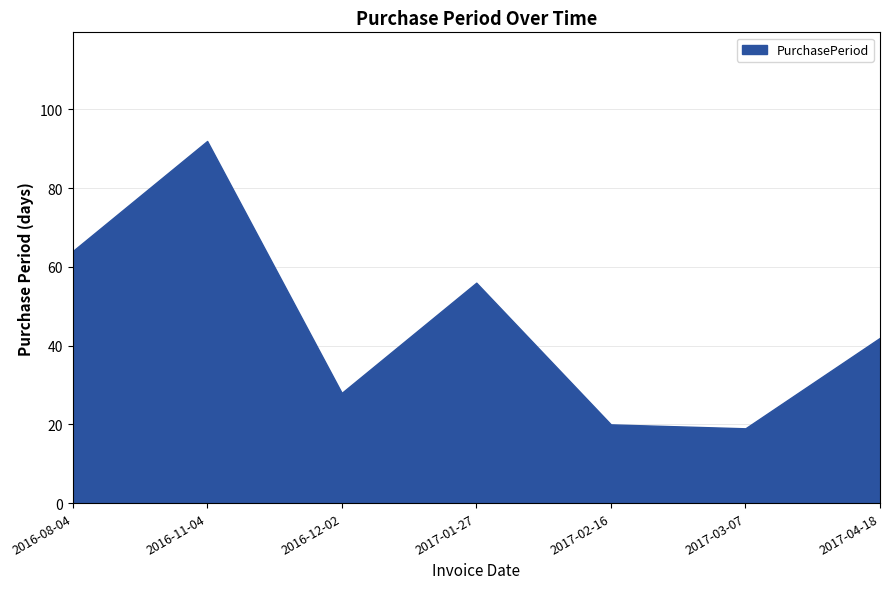

What is the change in value from 2016-08-04 to 2017-02-16?

-44